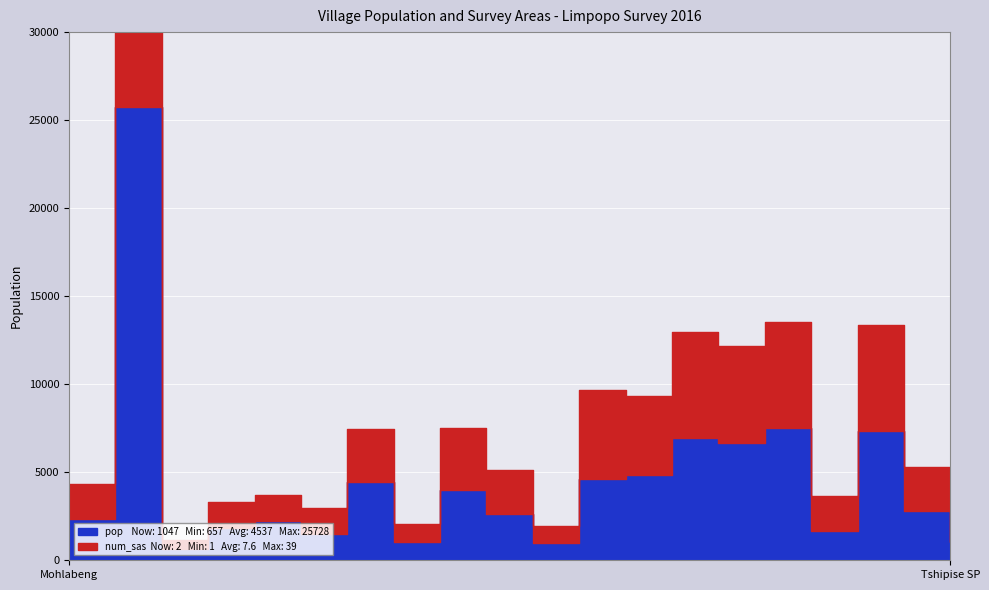

In pop, how many points are lower than both neighbors (excluding endpoints)?

6